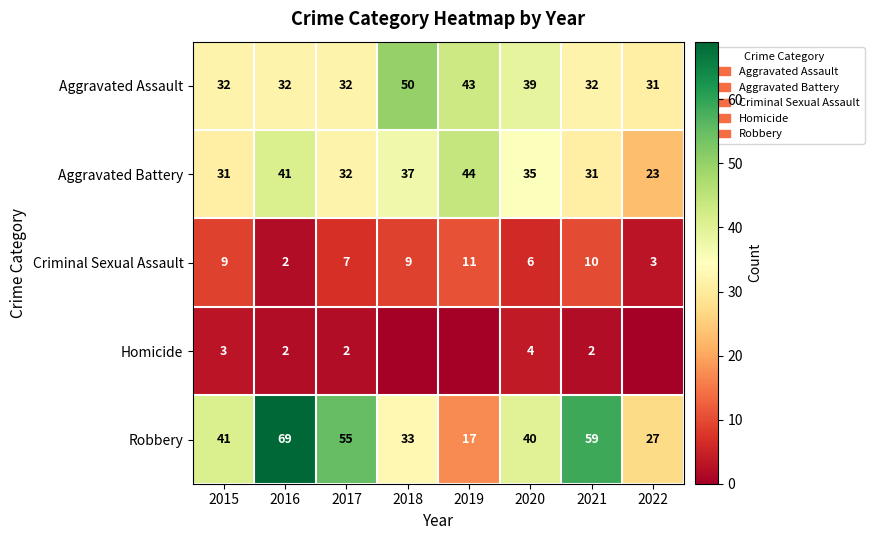

What is the difference between the highest and lowest values at 2020?

36